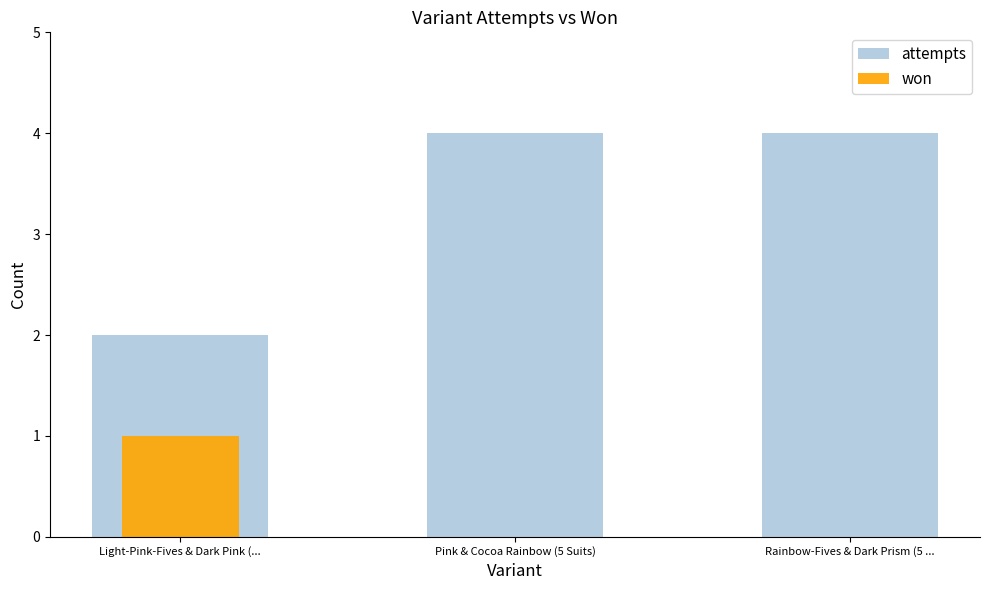

At which category does the chart reach its peak across all series?

Pink & Cocoa Rainbow (5 Suits)